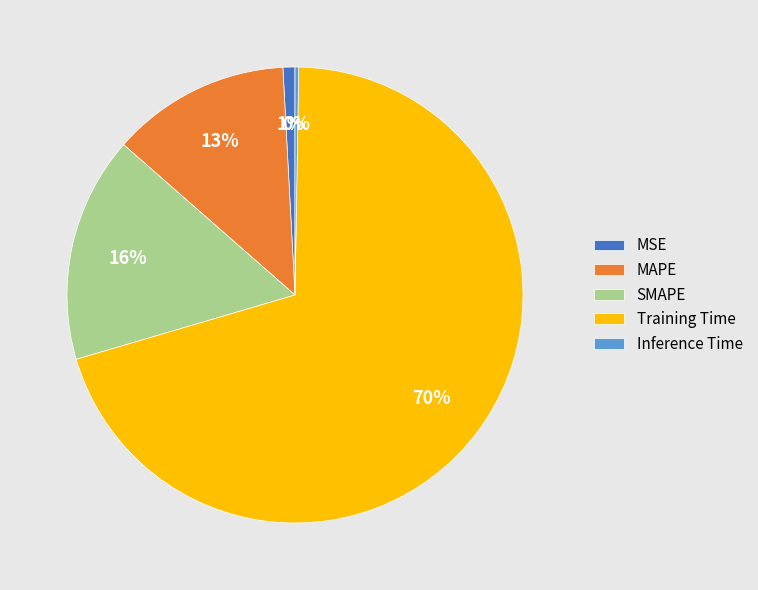

To the nearest percent, what is the difference between the largest and smallest slice percentages?

70%